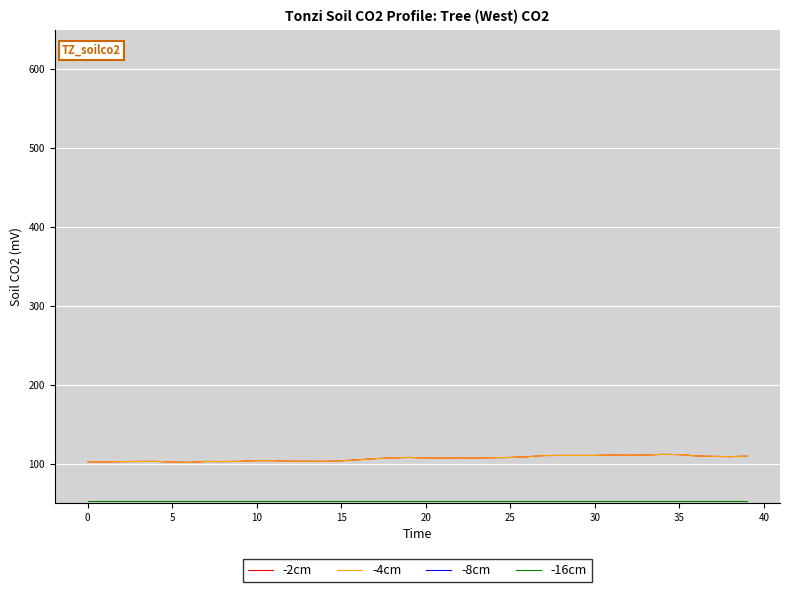

What is the minimum value for -2cm?

101.5